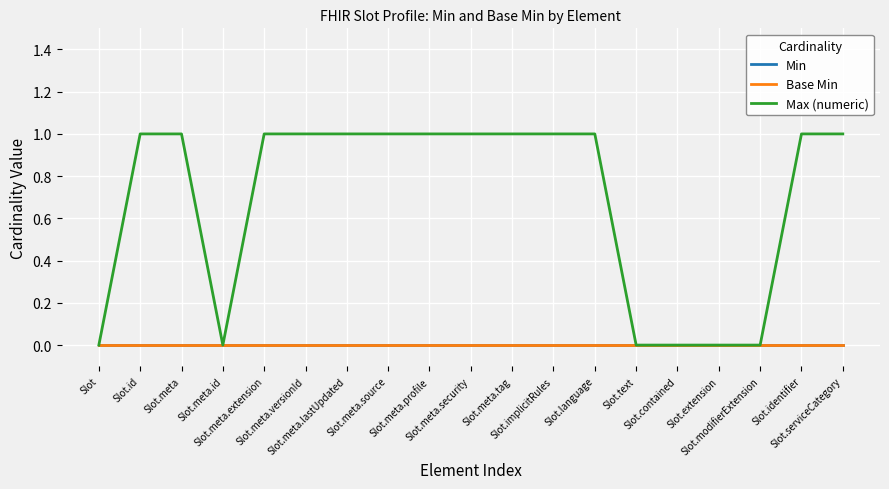

Which category has the highest value across all series?

Slot.id